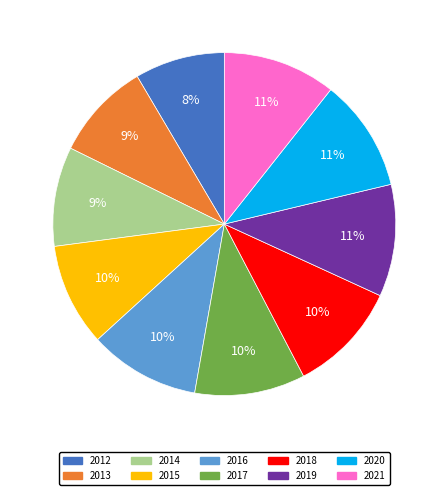

Count the number of slices in the pie.

10